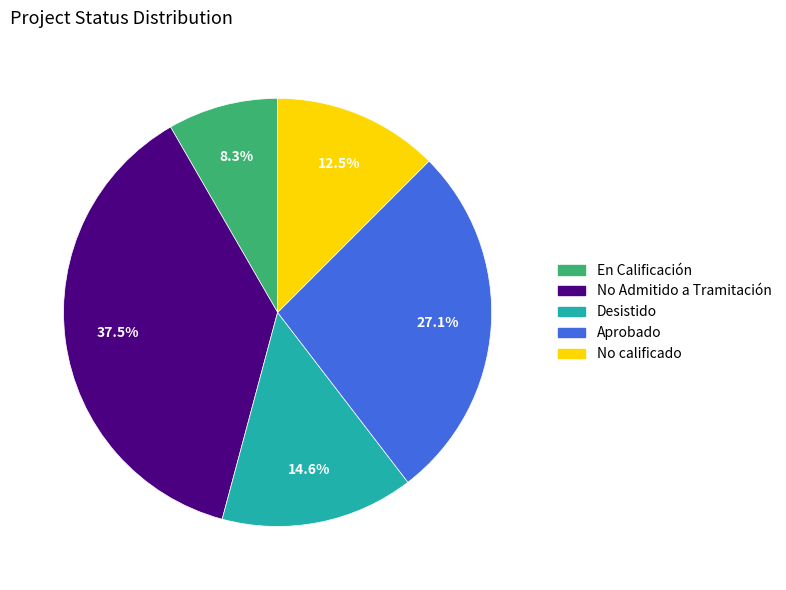

Does any single category account for the majority?

No